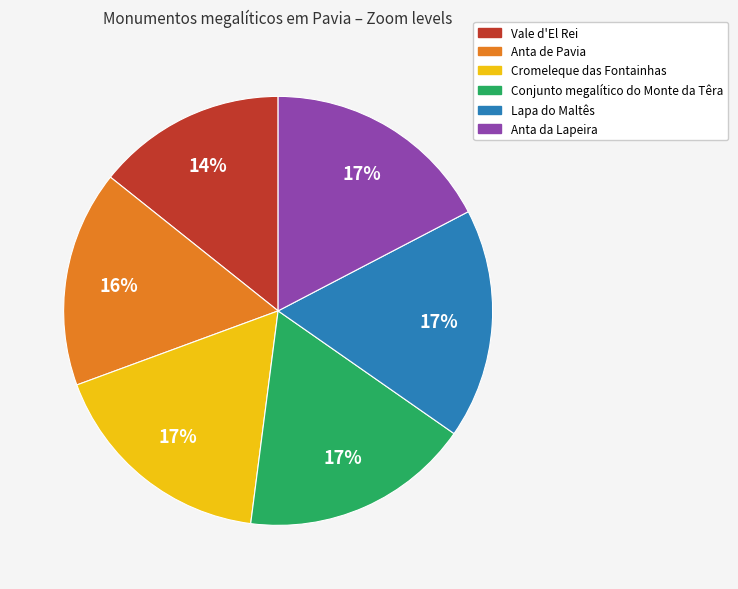

What is the ratio of the value at Anta da Lapeira to the value at Cromeleque das Fontainhas?

1.0